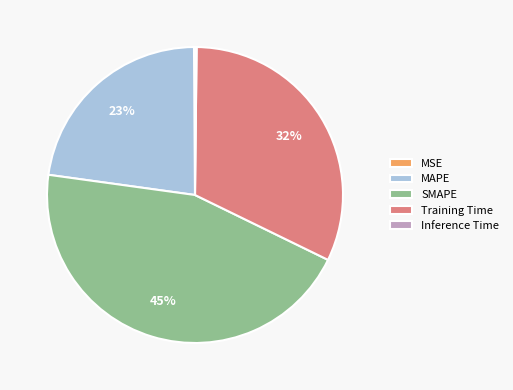

Is it true that SMAPE is 56% of the pie?

False